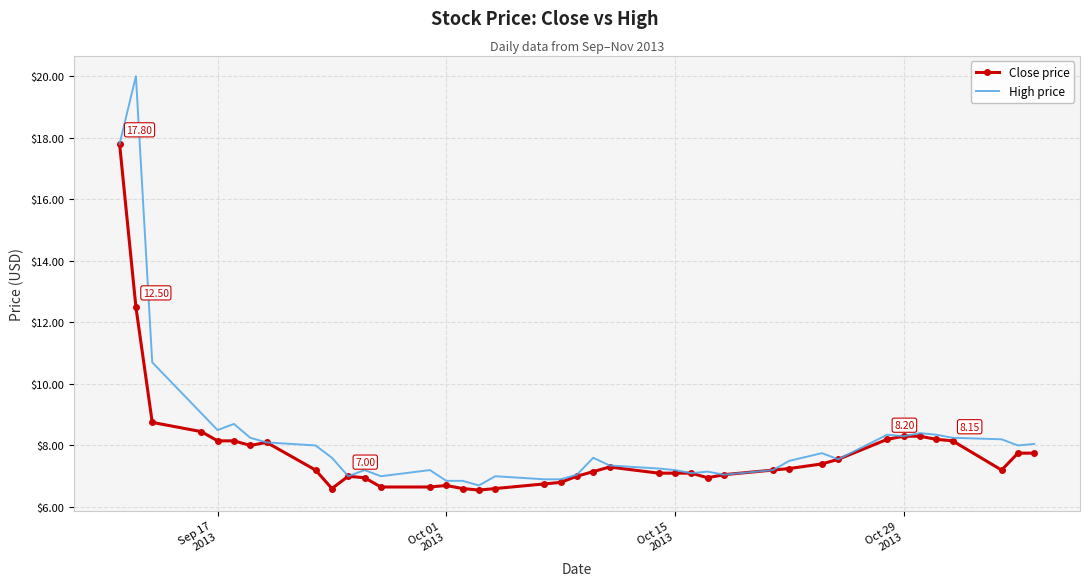

Rank the series by their maximum value, from highest to lowest.

High price, Close price